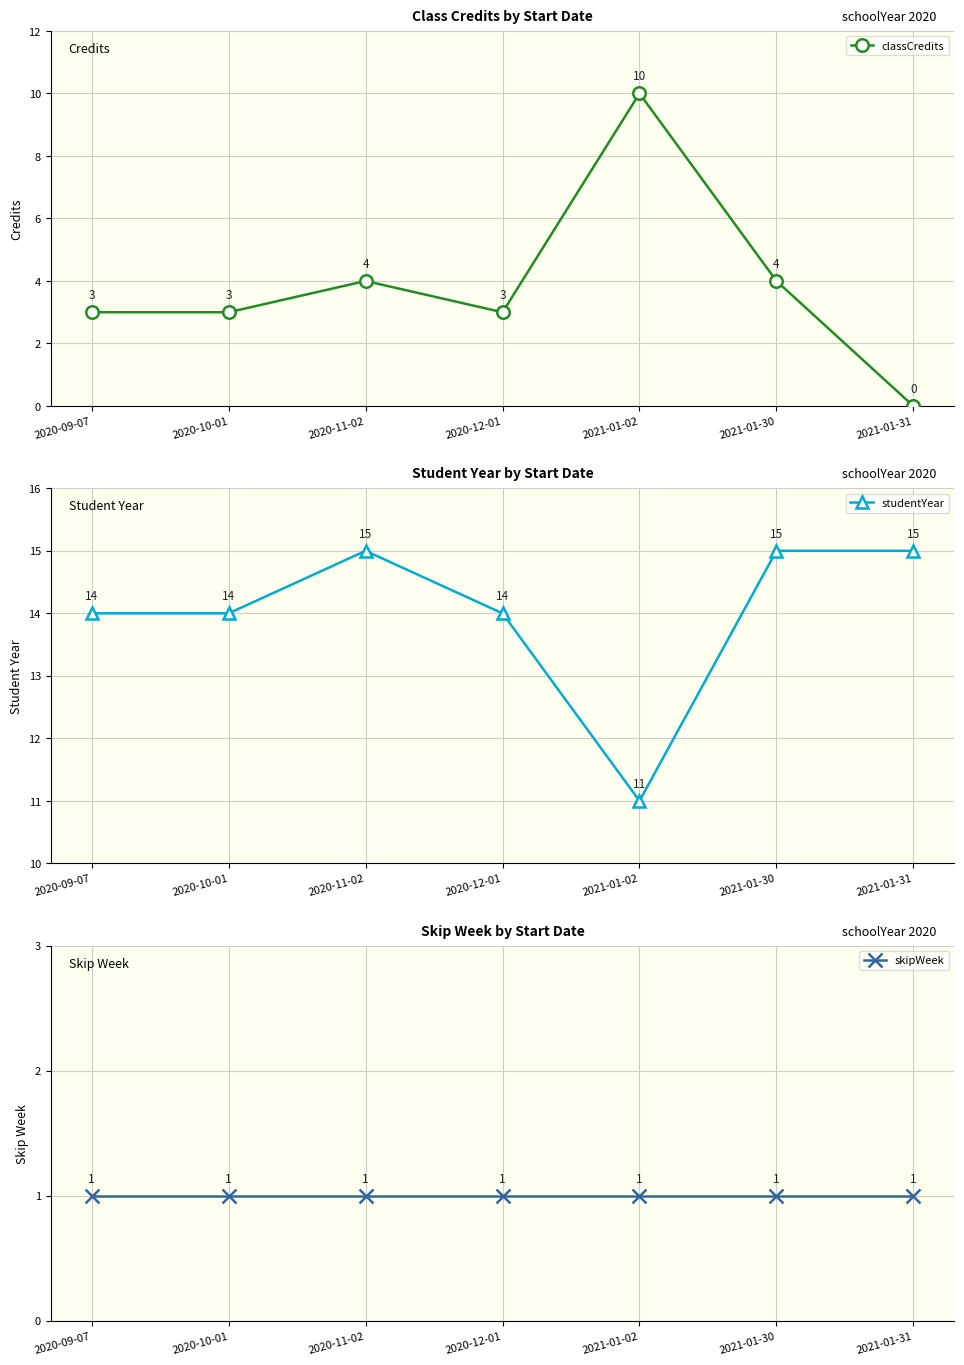

Between 2020-11-02 and 2021-01-31, which series saw the biggest shift?

classCredits